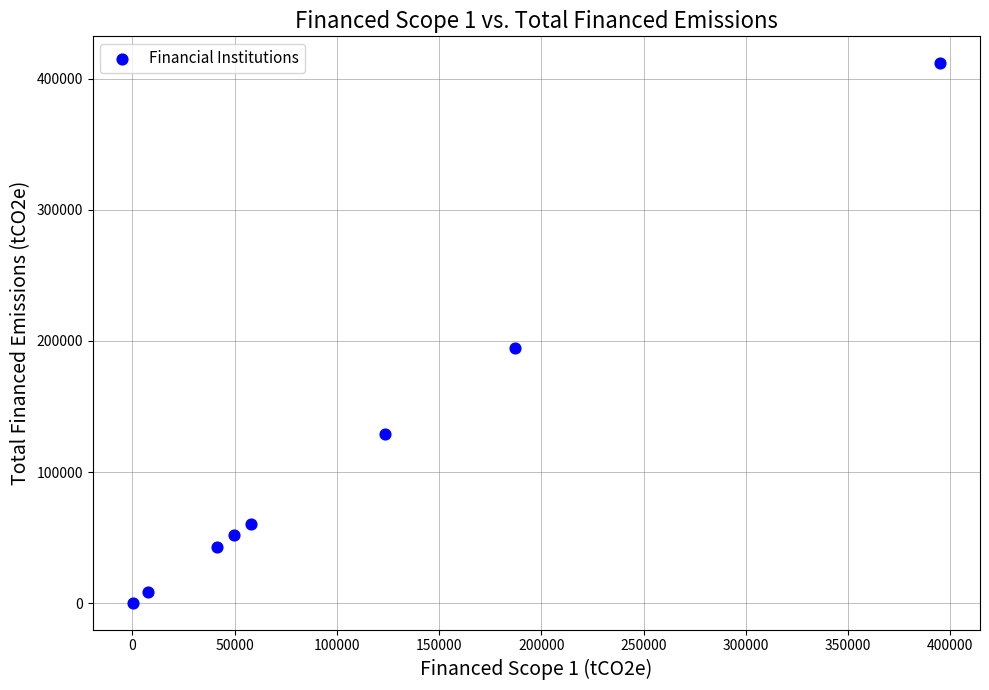

What Y value in the scatter plot is closest to 206107?

194958.1